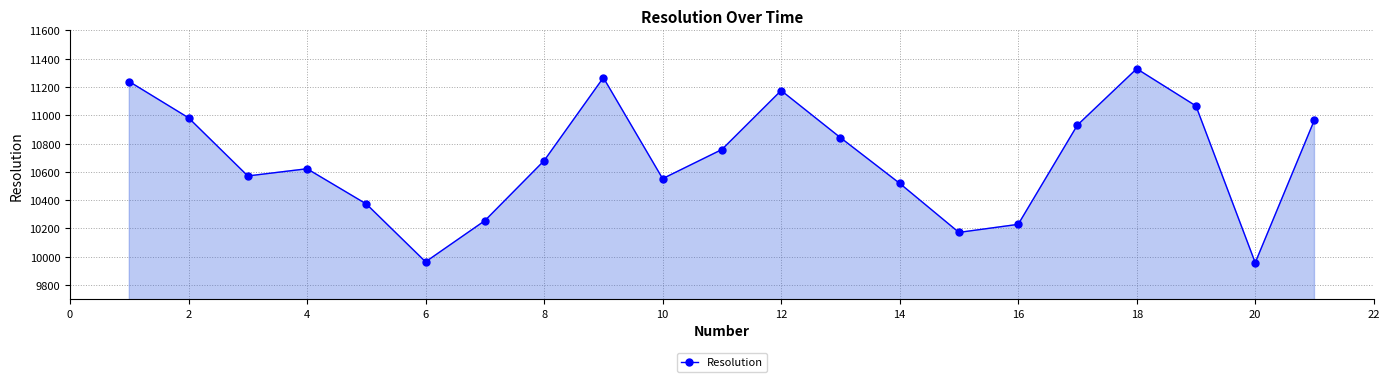

How many points are higher than both their immediate neighbors (excluding endpoints)?

4